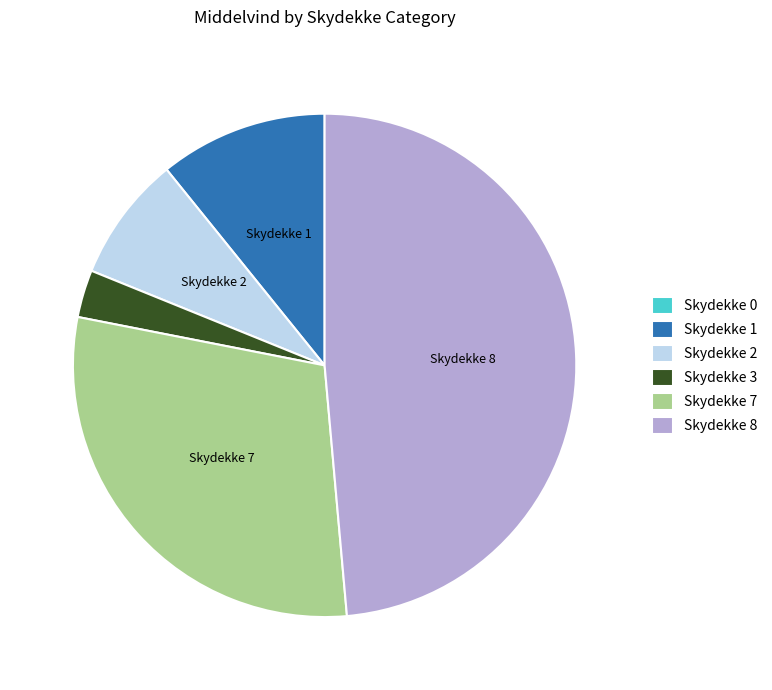

Approximately how many times larger is the value at Skydekke 3 compared to Skydekke 2?

0.4